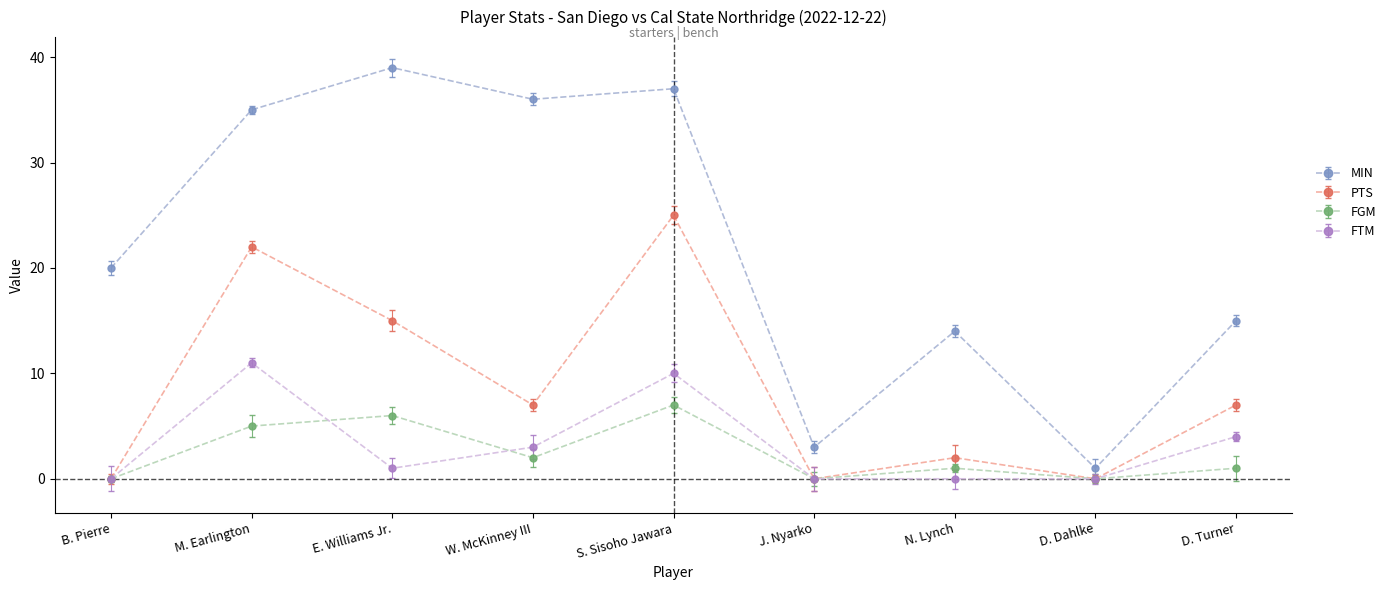

Reading left to right, extract all data points from this chart.

MIN: B. Pierre=20	M. Earlington=35	E. Williams Jr.=39	W. McKinney III=36	S. Sisoho Jawara=37	J. Nyarko=3	N. Lynch=14	D. Dahlke=1	D. Turner=15
PTS: B. Pierre=0	M. Earlington=22	E. Williams Jr.=15	W. McKinney III=7	S. Sisoho Jawara=25	J. Nyarko=0	N. Lynch=2	D. Dahlke=0	D. Turner=7
FGM: B. Pierre=0	M. Earlington=5	E. Williams Jr.=6	W. McKinney III=2	S. Sisoho Jawara=7	J. Nyarko=0	N. Lynch=1	D. Dahlke=0	D. Turner=1
FTM: B. Pierre=0	M. Earlington=11	E. Williams Jr.=1	W. McKinney III=3	S. Sisoho Jawara=10	J. Nyarko=0	N. Lynch=0	D. Dahlke=0	D. Turner=4